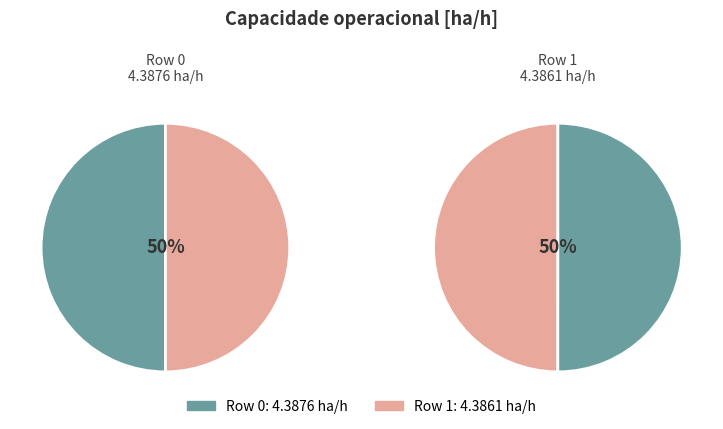

To the nearest percent, what portion does 1 represent?

50%